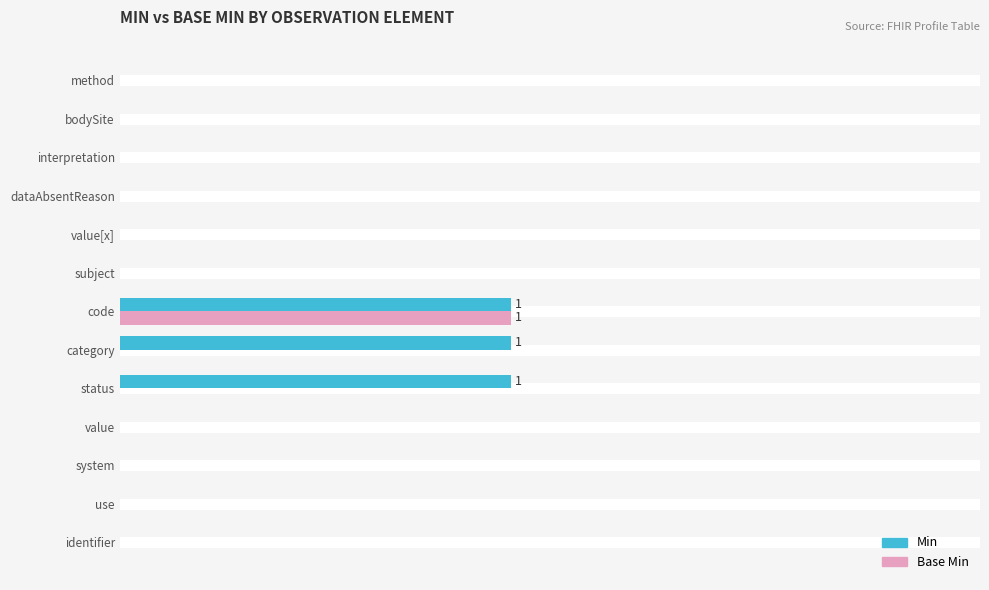

Reading right to left, list all the values displayed in this chart.

Min: 0	0	0	0	0	0	1	1	1	0	0	0	0
Base Min: 0	0	0	0	0	0	1	0	0	0	0	0	0